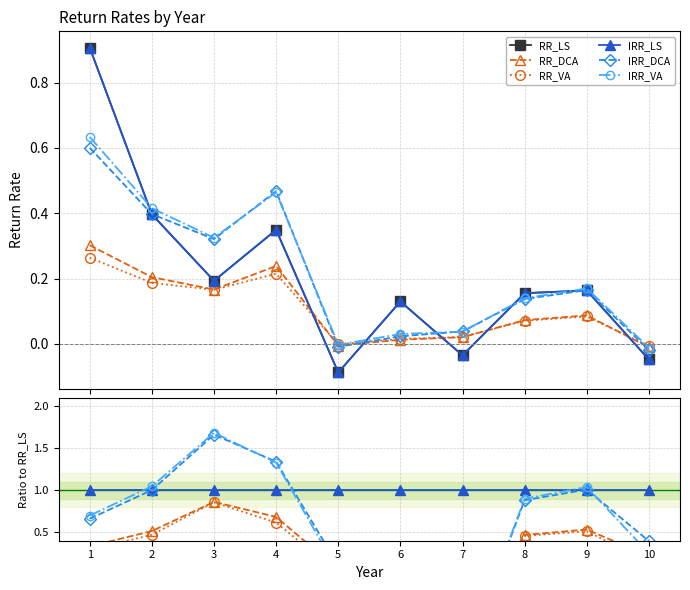

True or false: RR_LS has a value of 0.1 at 3.

False